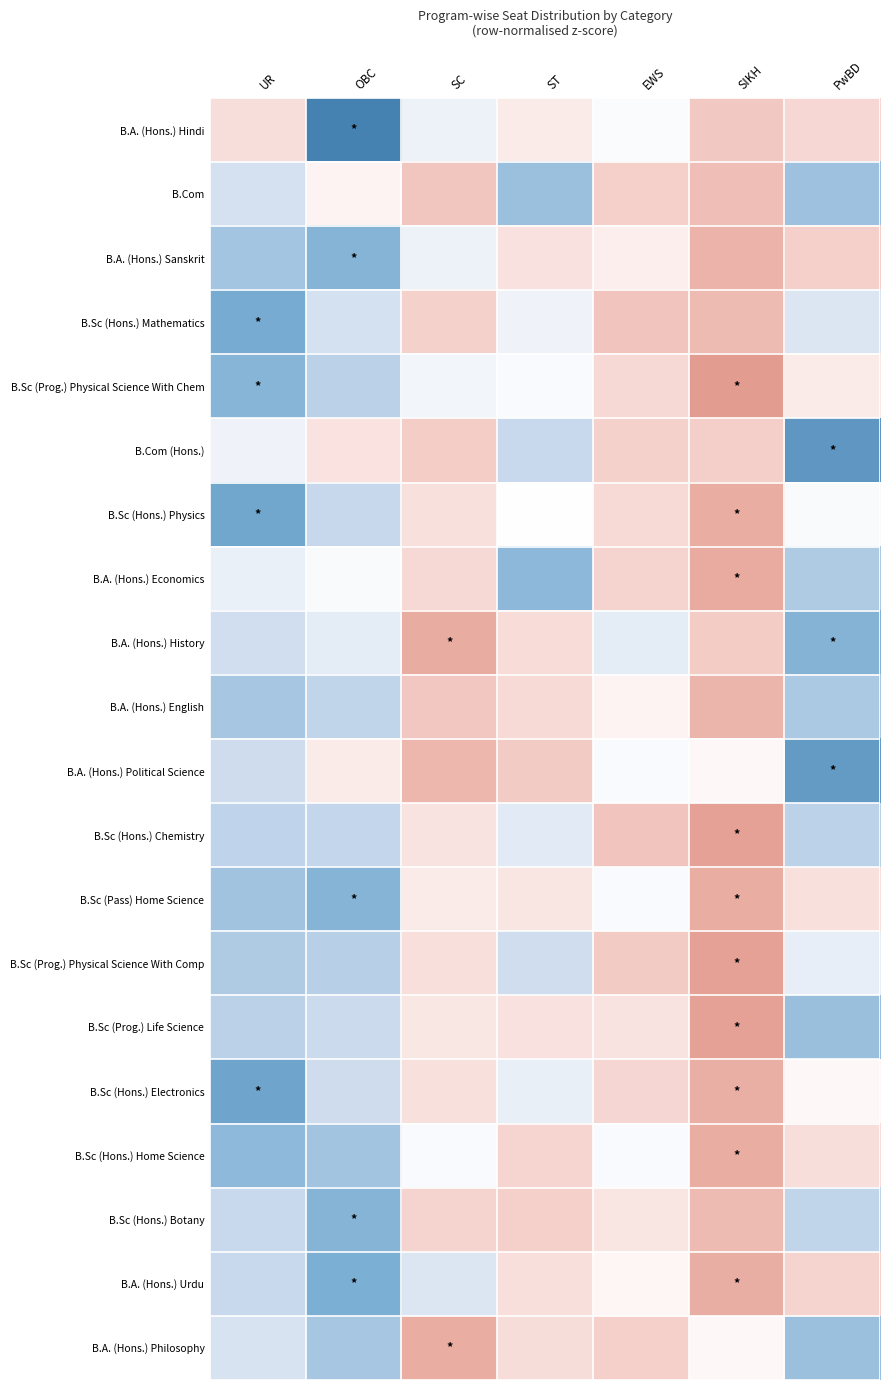

What is the difference between the highest and lowest values at OBC?

2.7